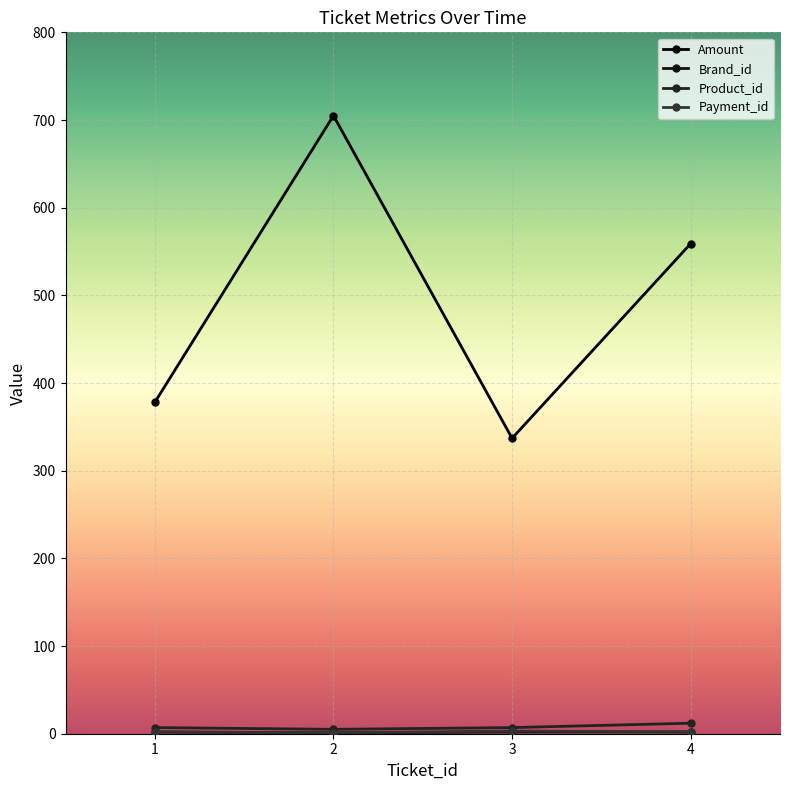

How many data points does each series have?

4